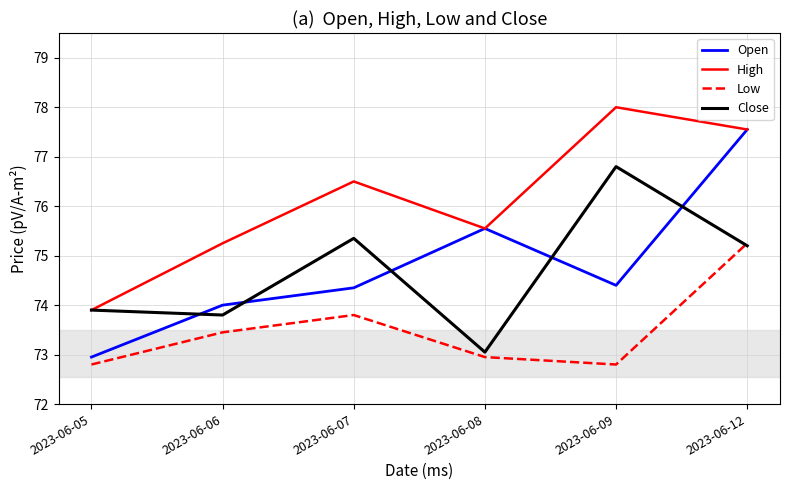

Where does the High series first go above 76?

2023-06-07